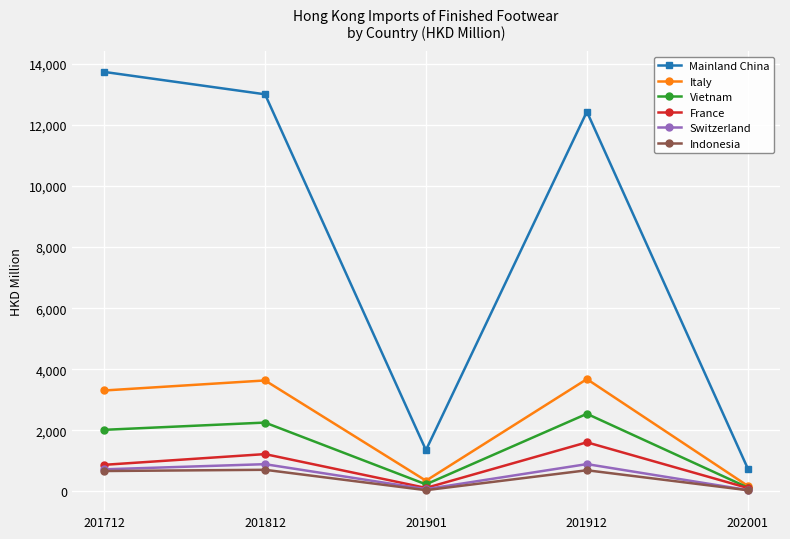

True or false: Switzerland and Mainland China cross at least once.

False